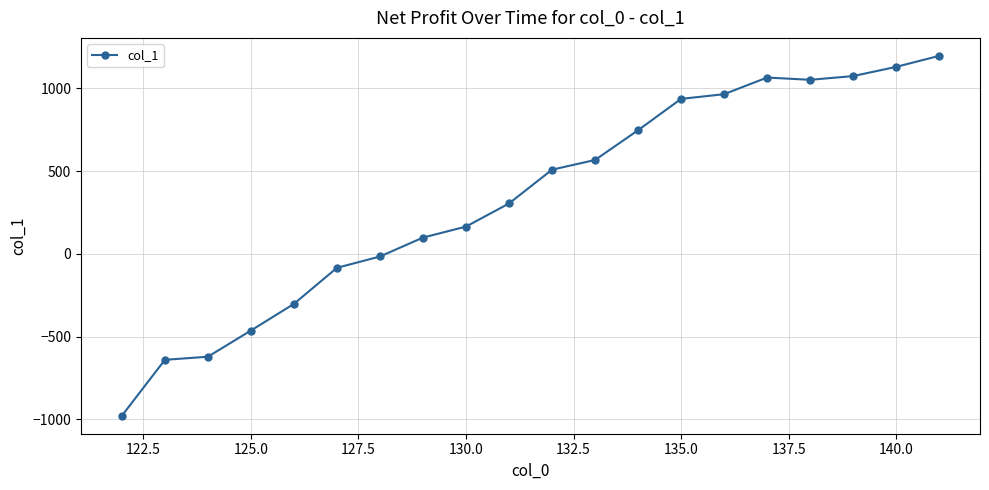

Does the chart have visible grid lines?

Yes